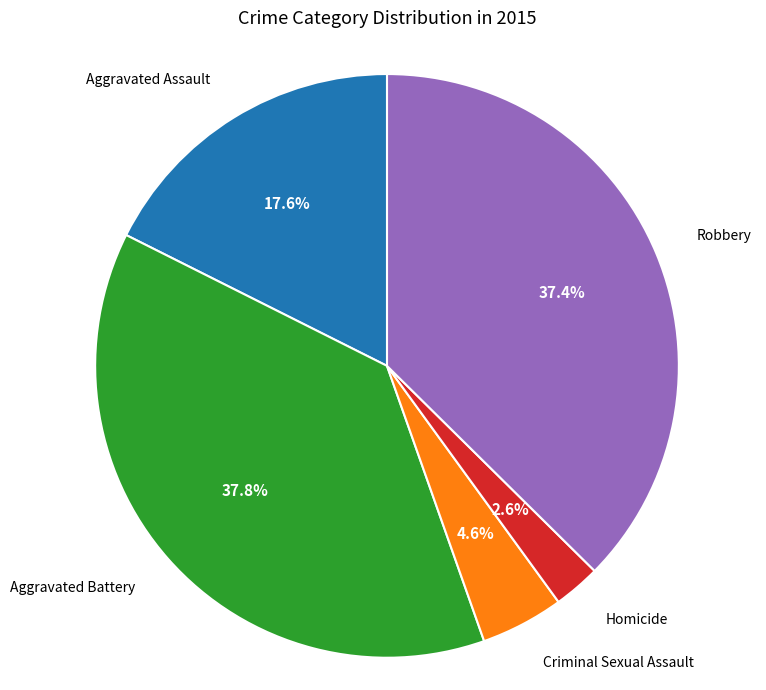

Is there a majority slice in this chart?

No